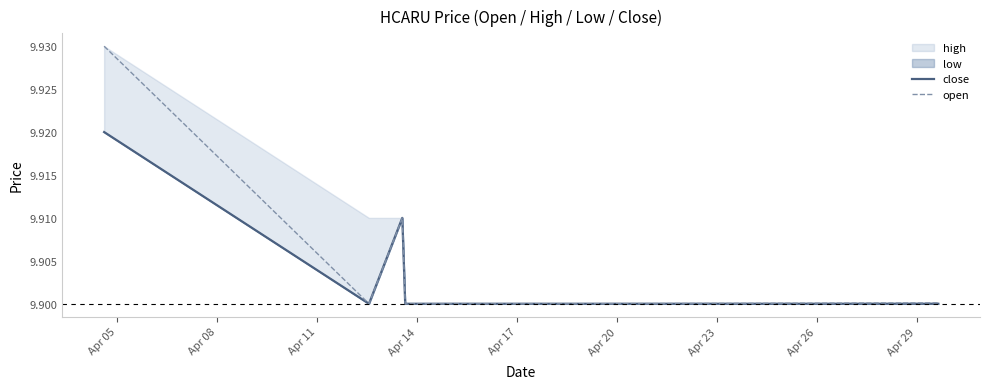

Is the value of close at Apr 26 greater than the value of open at Apr 11?

No